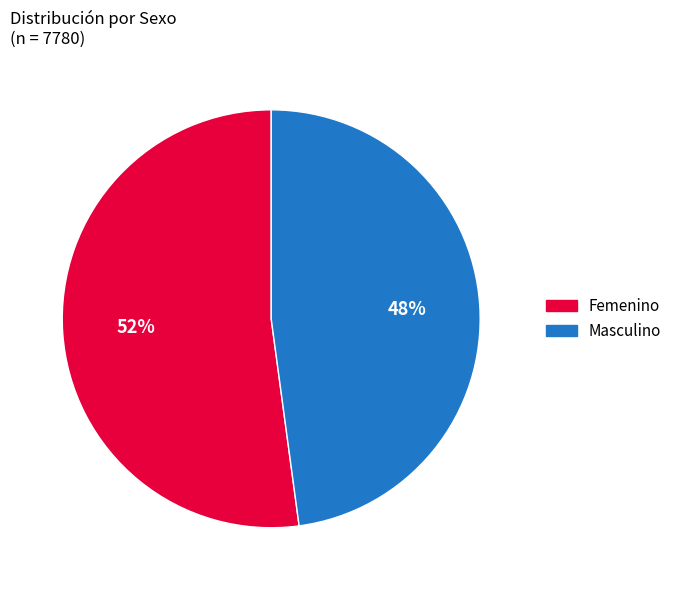

Rank the categories by value from highest to lowest.

Femenino, Masculino